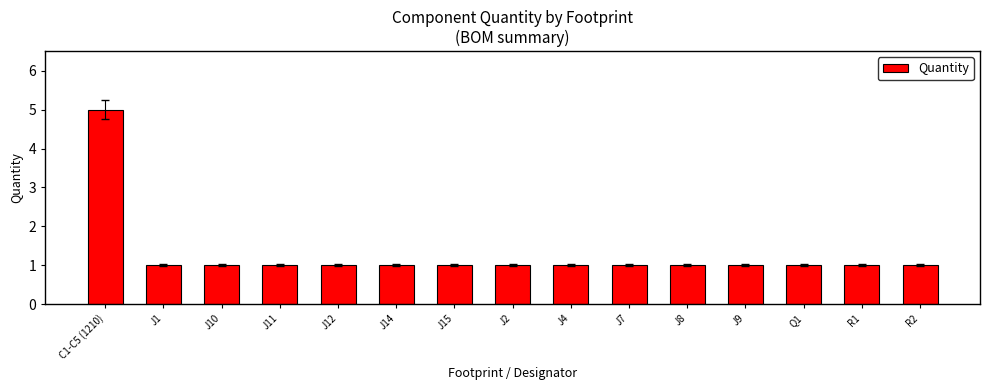

What is the label of the 4th bar from the left?

J11